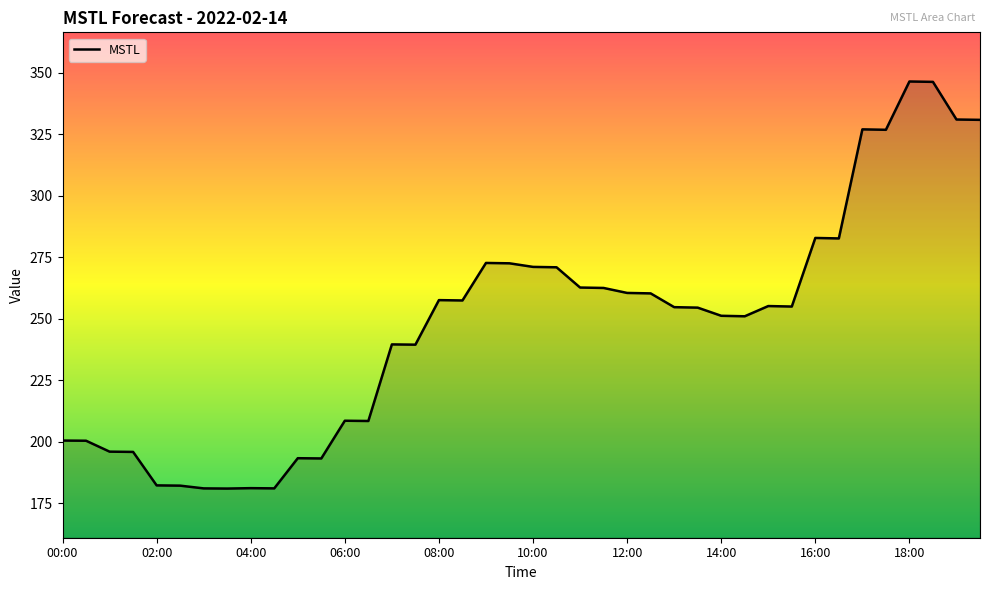

What is the greatest value displayed?

346.5